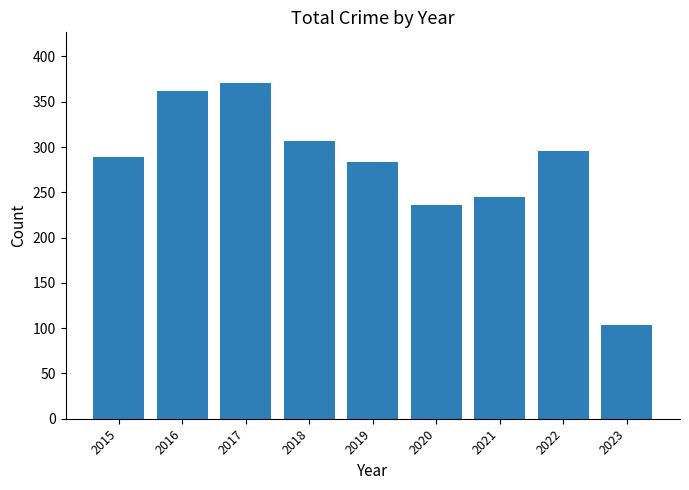

What is the minimum value shown in the chart?

103